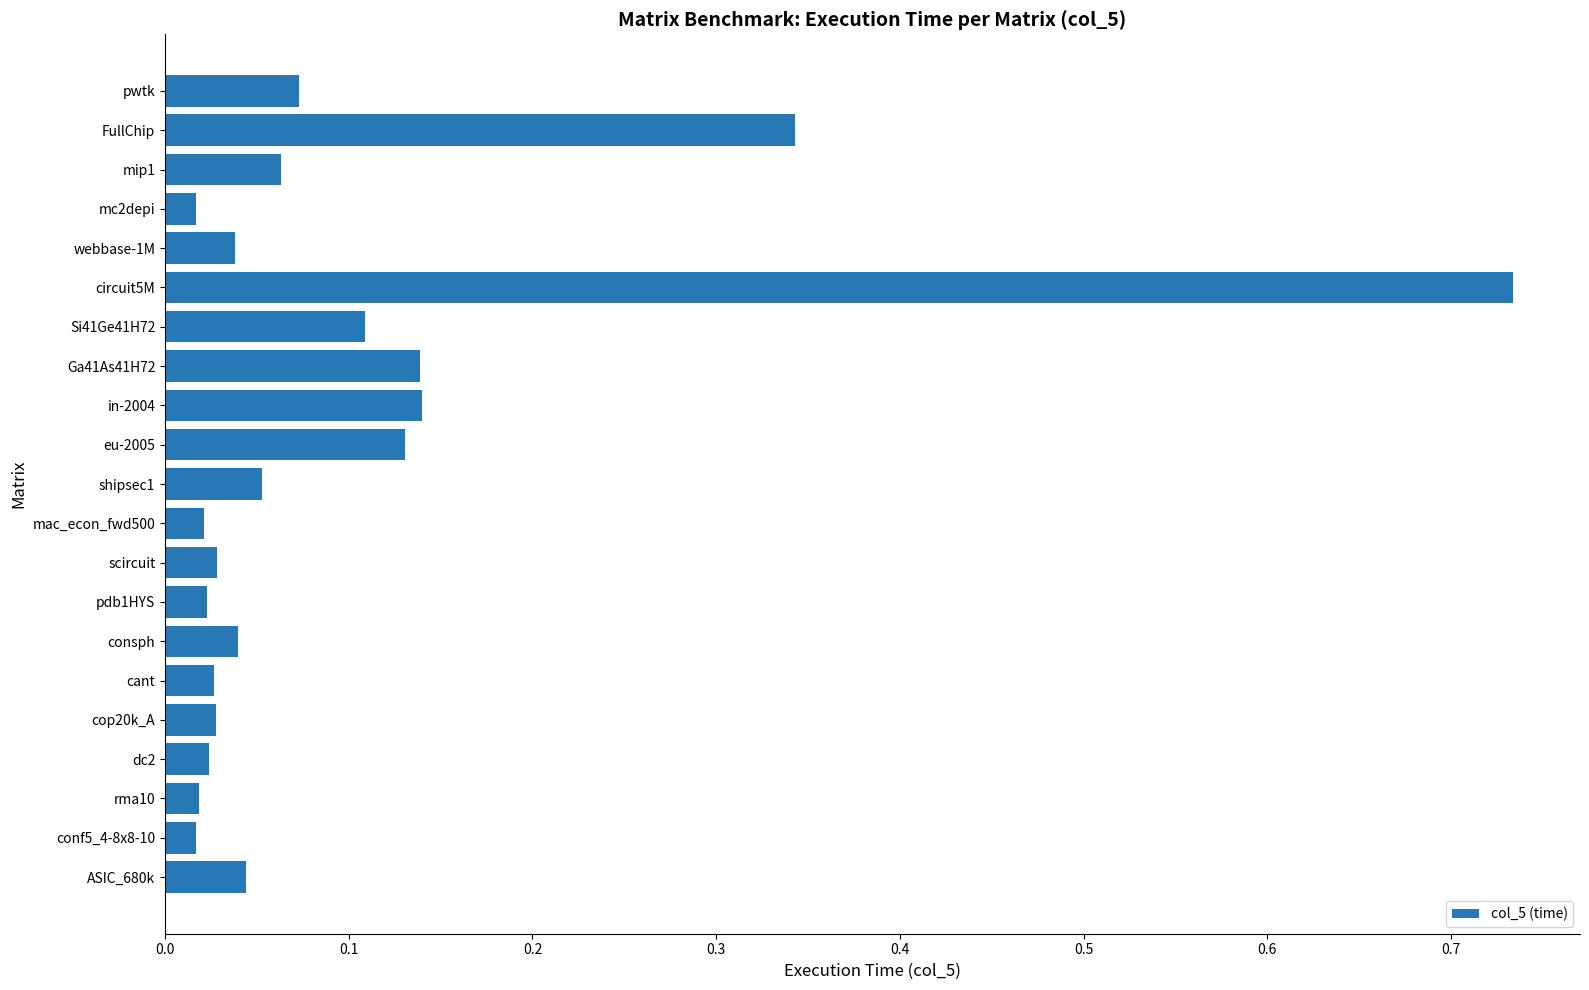

What is the label of the 5th bar from the bottom?

cop20k_A